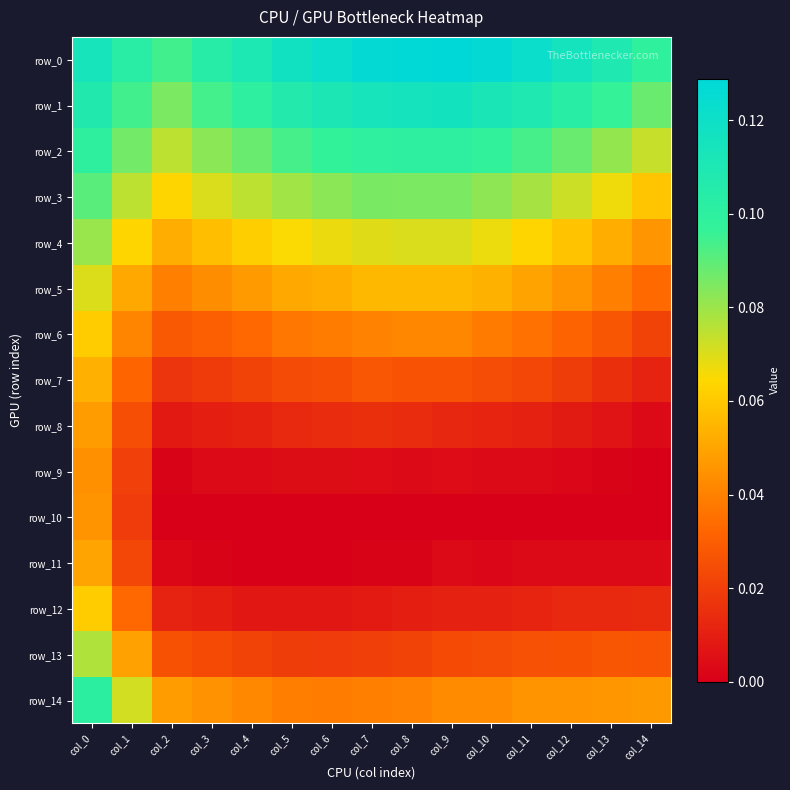

What is the spread (max minus min) of values at col_4?

0.1